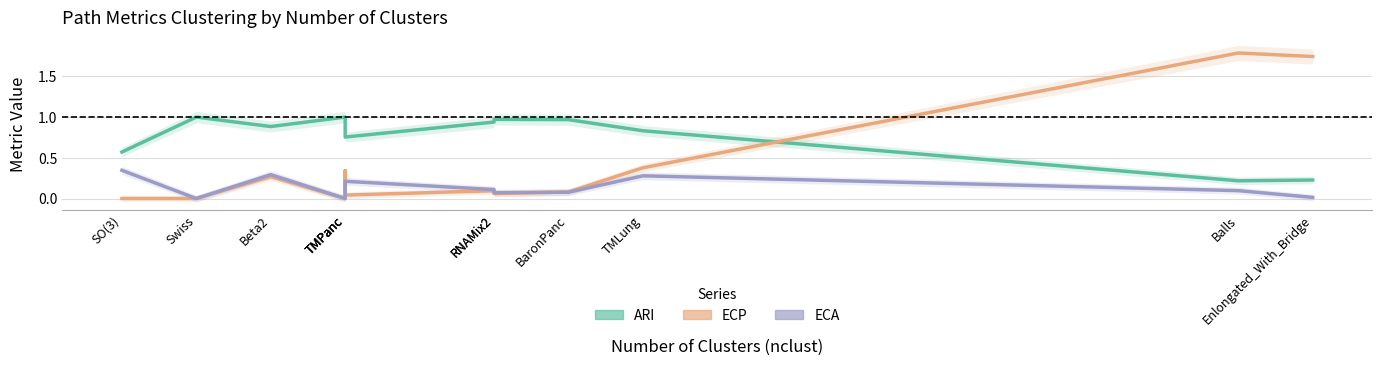

Reading right to left, extract all data points from this chart.

ARI: 0.2	0.2	0.8	1.0	1.0	0.9	0.8	0.8	1.0	0.9	1.0	0.6
ECP: 1.7	1.8	0.4	0.1	0.1	0.1	0.0	0.3	0.0	0.3	0.0	0.0
ECA: 0.0	0.1	0.3	0.1	0.1	0.1	0.2	0.1	0.0	0.3	0.0	0.3